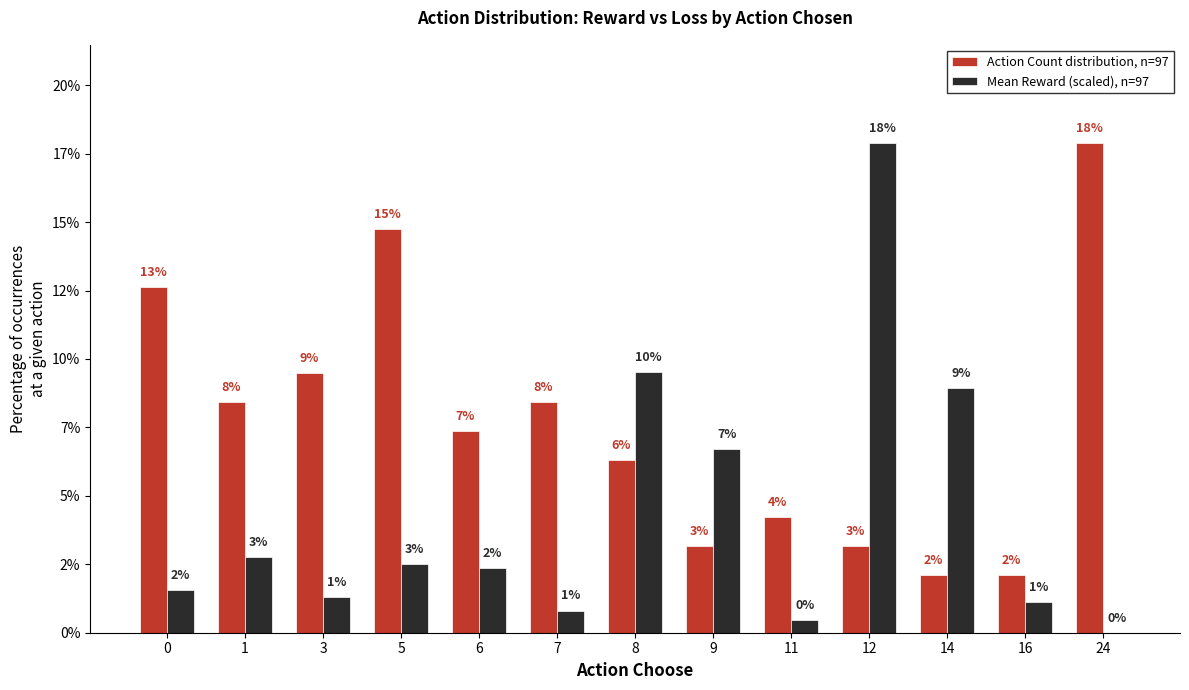

Which has a higher value, 3 or 8?

3